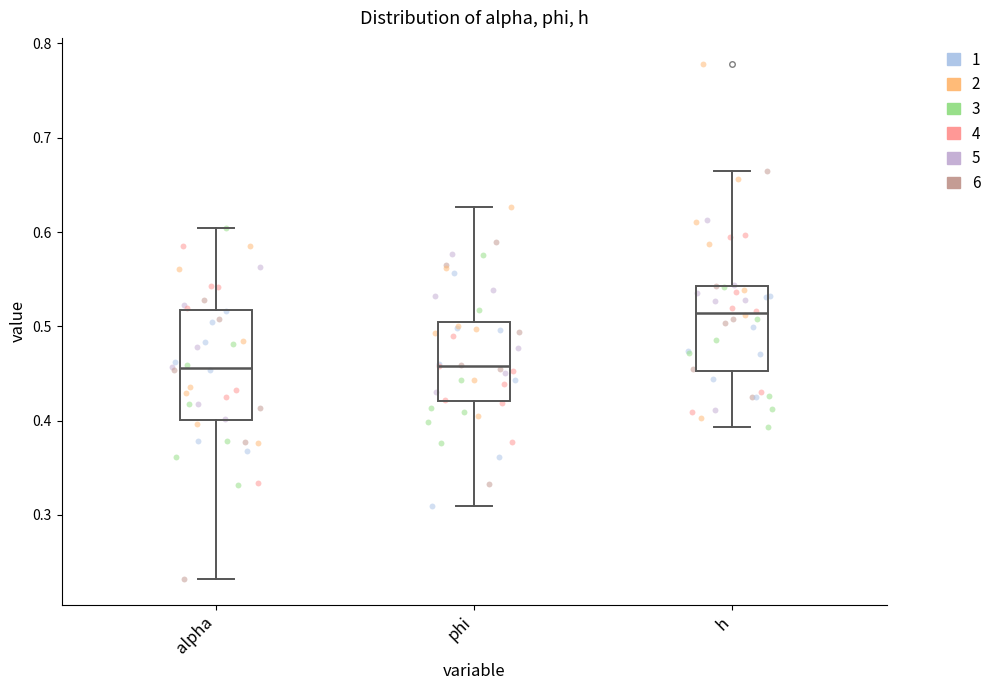

Which box is the tallest, from its lower edge to its upper edge?

alpha